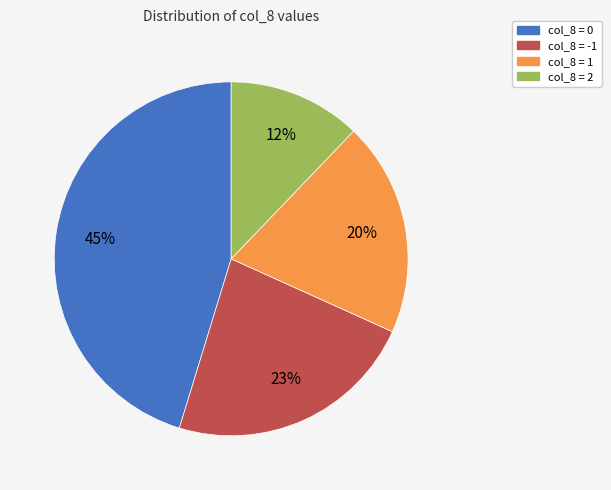

Does any single category account for the majority?

No